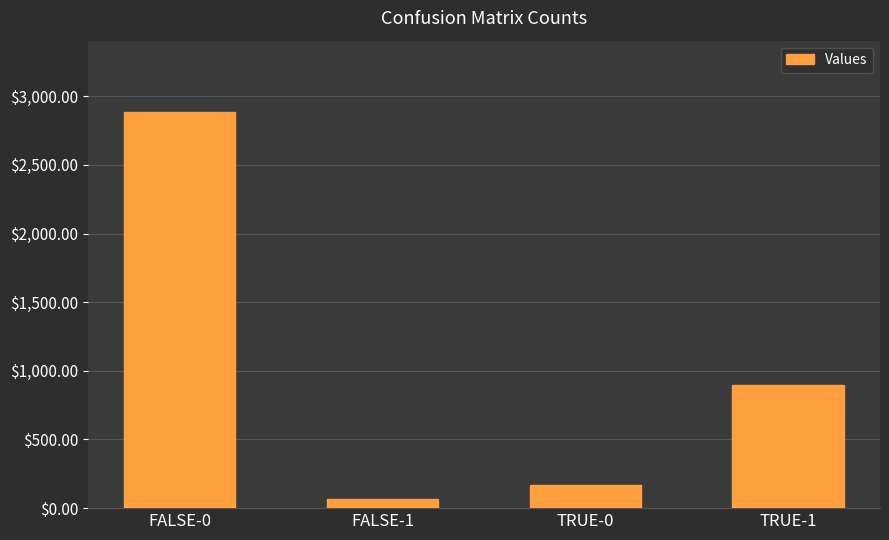

Approximately how many times larger is the value at TRUE-0 compared to FALSE-1?

2.6